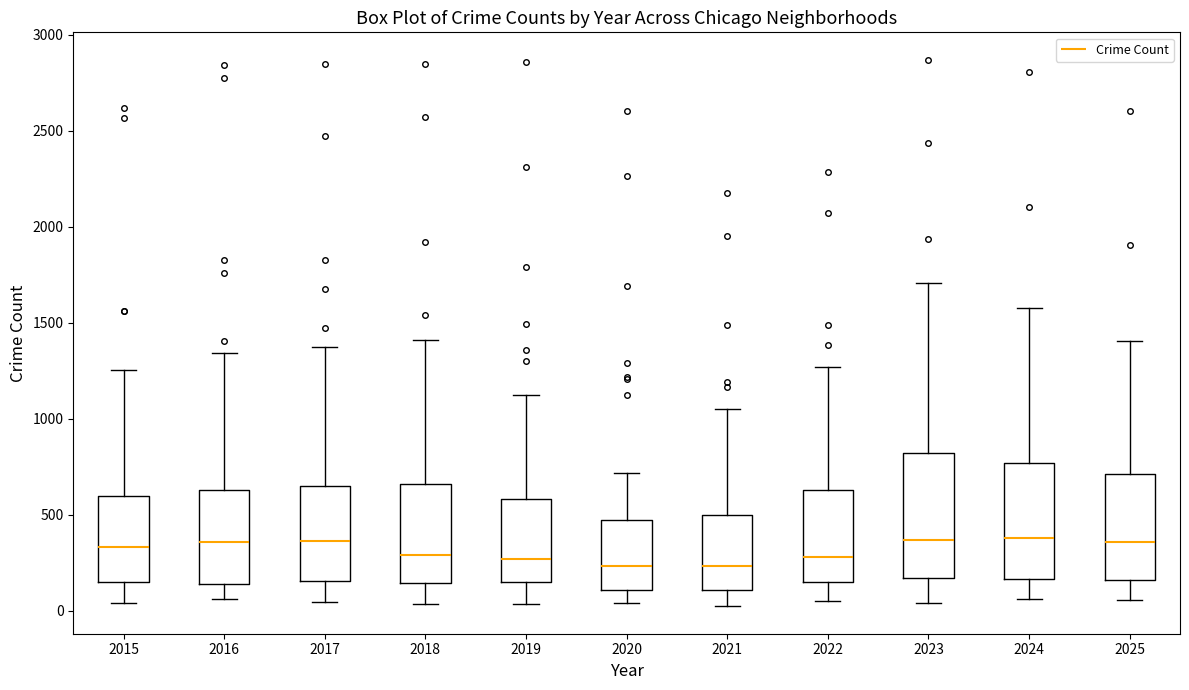

Reading left to right, read every box against the y-axis: the position of its median line, the range the box covers, and the ends of its whiskers. The values are not printed on the chart, so give them approximately, as read against the axis.

2015: median 350, box 150 to 600, whiskers 50 to 1250
2016: median 350, box 150 to 650, whiskers 50 to 1350
2017: median 350, box 150 to 650, whiskers 50 to 1350
2018: median 300, box 150 to 650, whiskers 50 to 1400
2019: median 250, box 150 to 600, whiskers 50 to 1100
2020: median 250, box 100 to 450, whiskers 50 to 700
2021: median 250, box 100 to 500, whiskers 0 to 1050
2022: median 300, box 150 to 650, whiskers 50 to 1250
2023: median 350, box 150 to 800, whiskers 50 to 1700
2024: median 400, box 150 to 750, whiskers 50 to 1600
2025: median 350, box 150 to 700, whiskers 50 to 1400